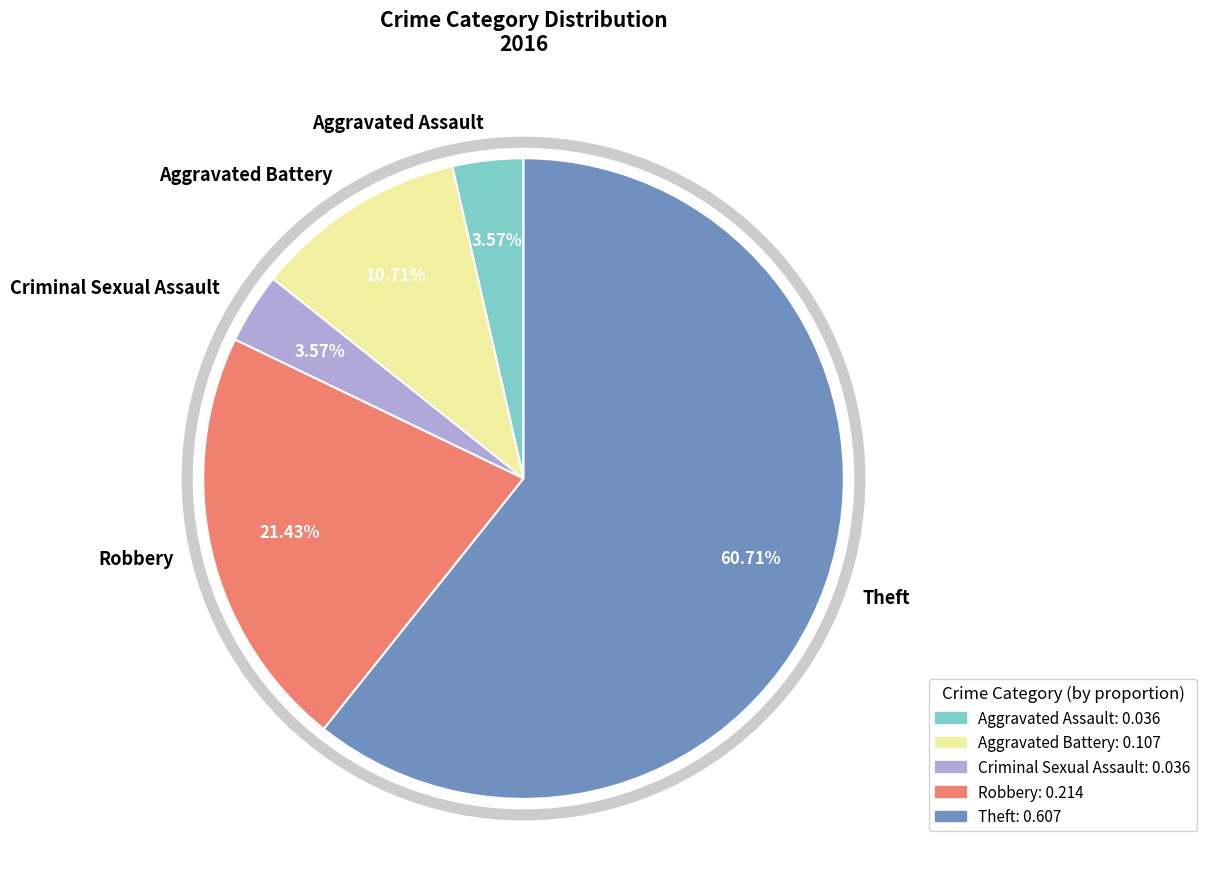

Does any single category account for the majority?

Yes